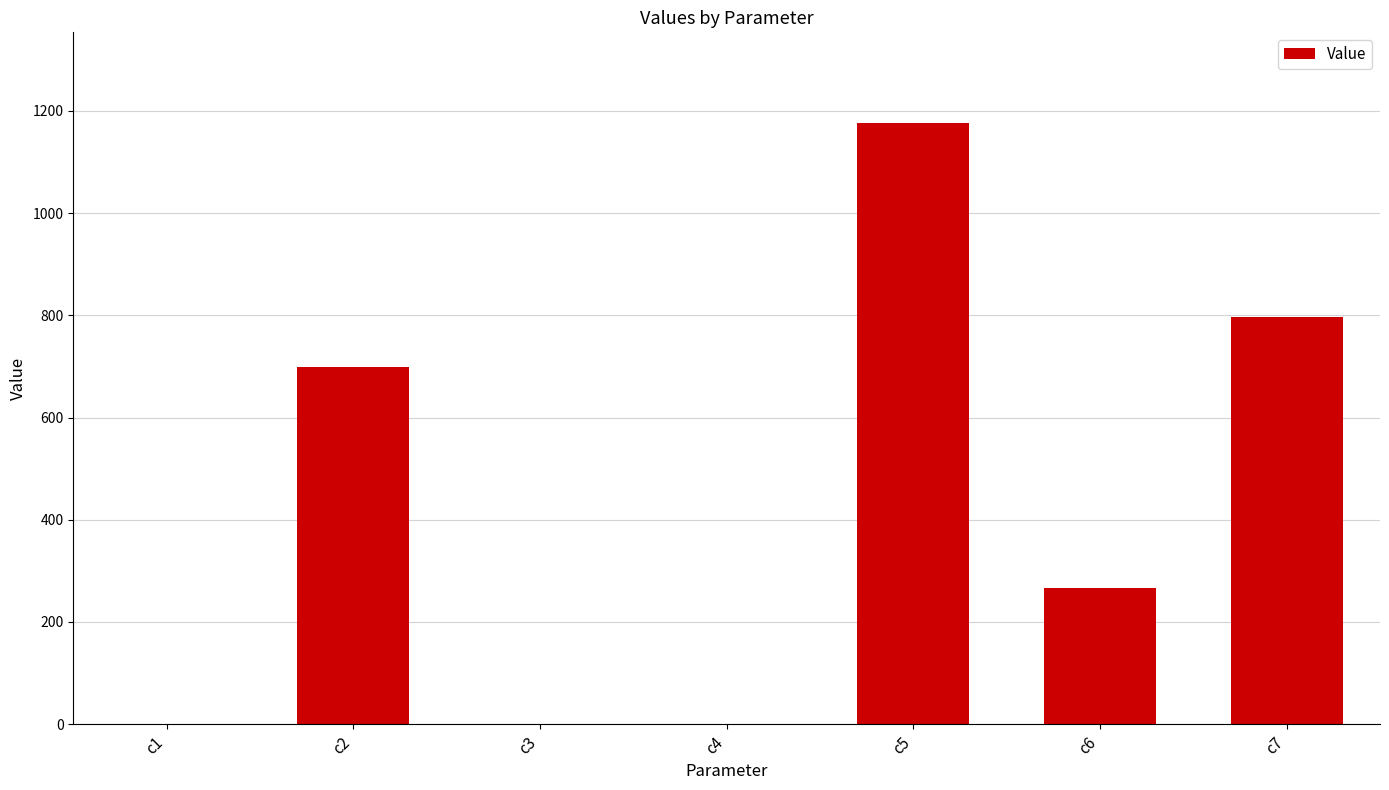

The chart shows a value of 698.6 at c2. True or false?

True